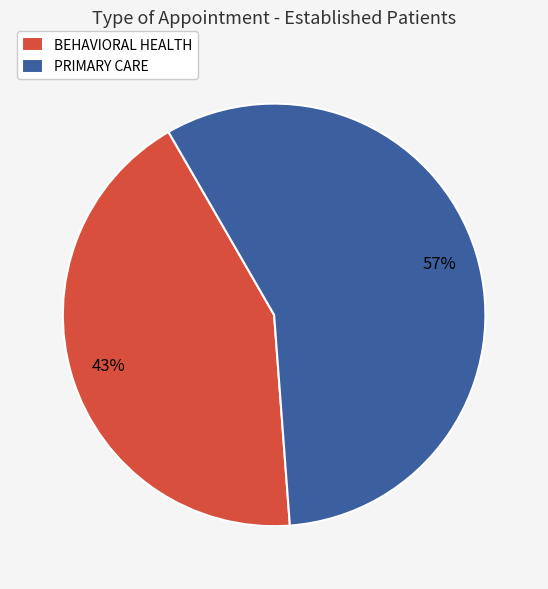

How many slices are in this pie chart?

2